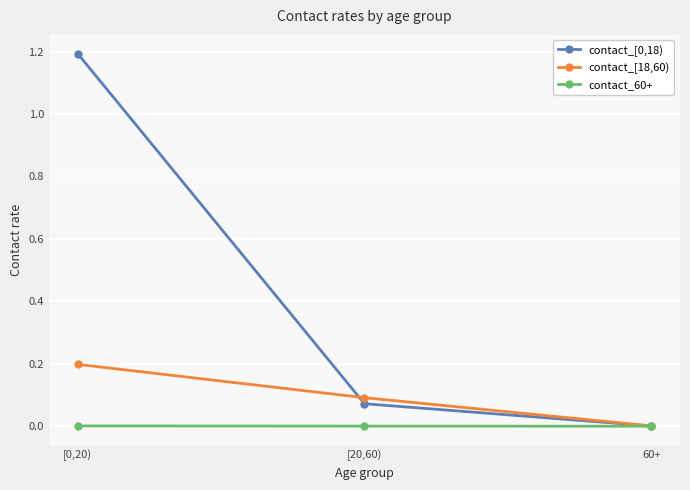

The contact_[18,60) series shows 0.1 at [20,60). True or false?

True